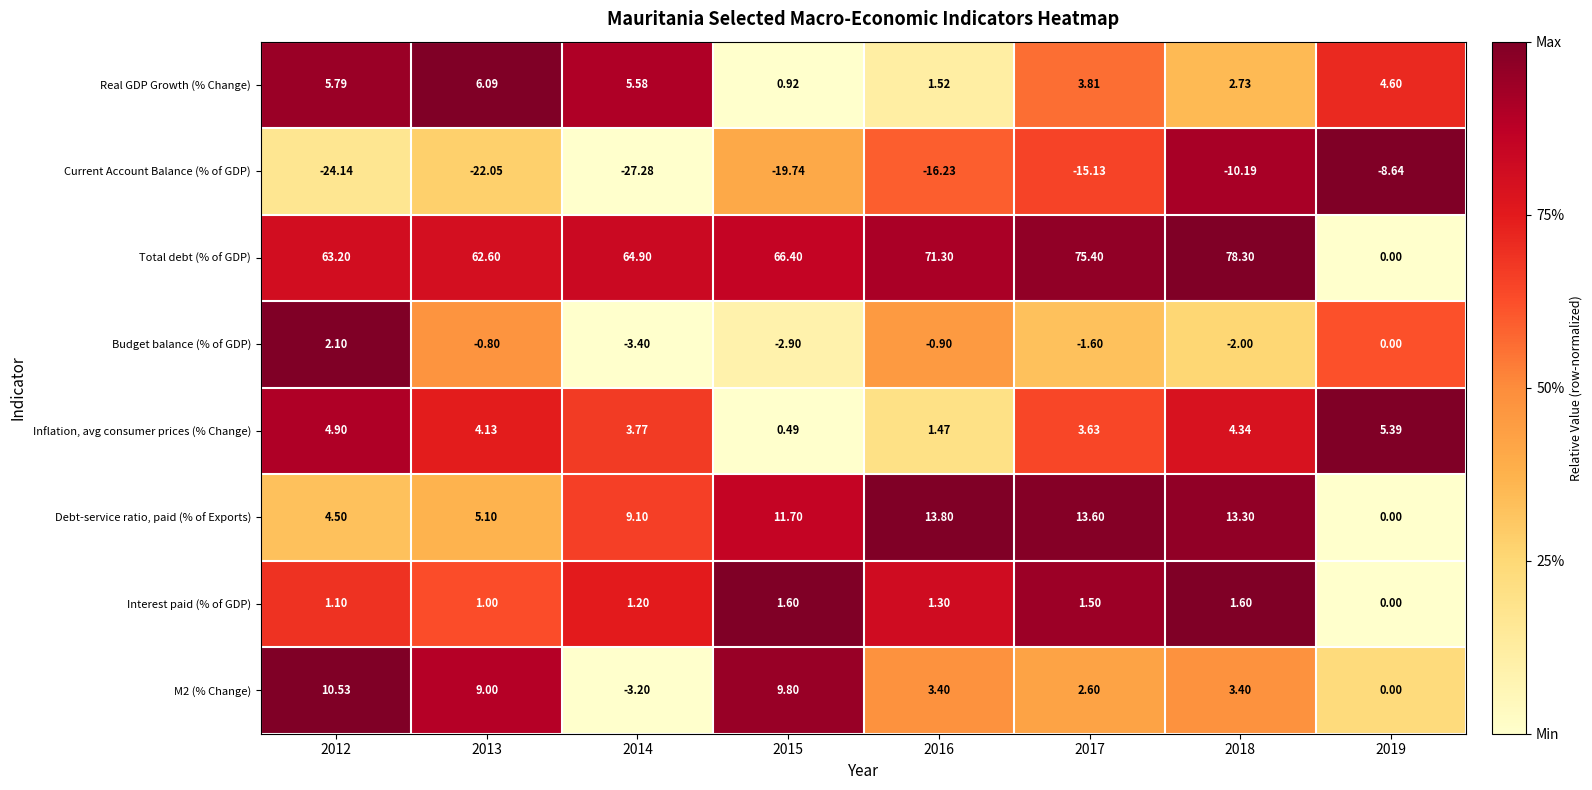

Which series changed the most between 2012 and 2015?

Debt-service ratio, paid (% of Exports)